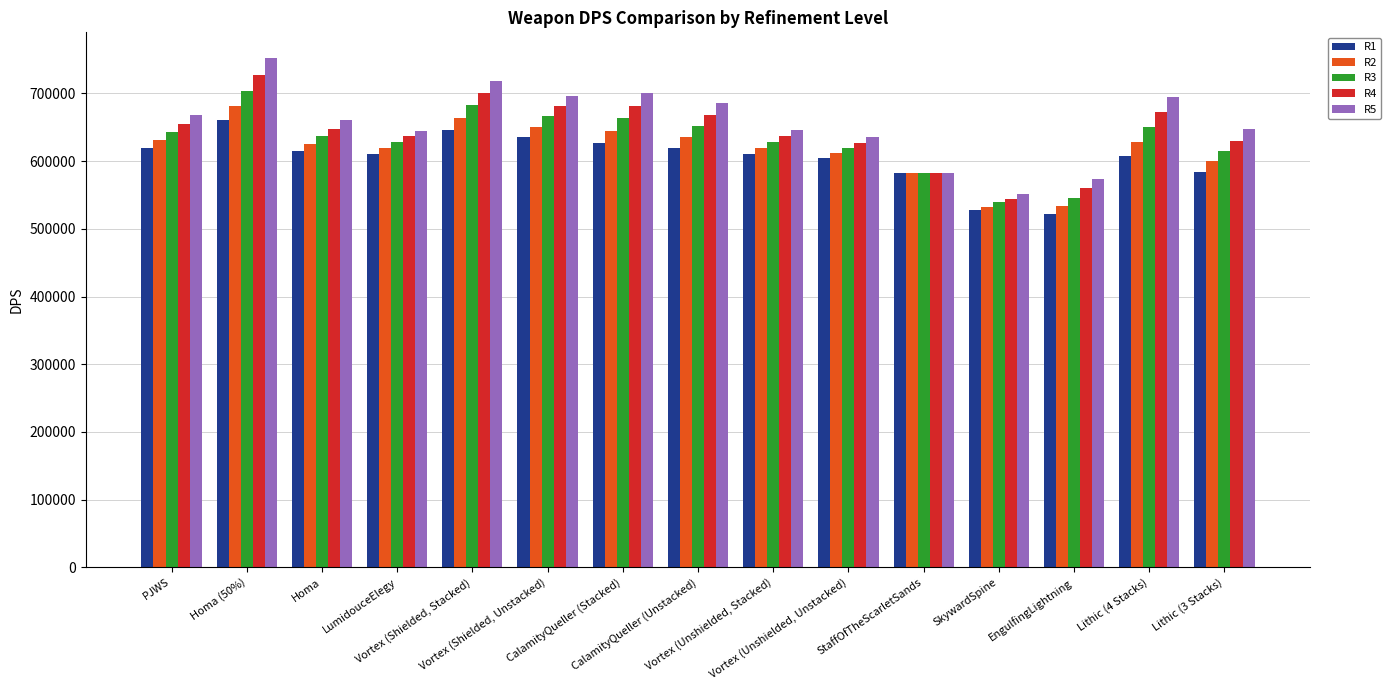

What is the sum of all R3 values?

9456144.2